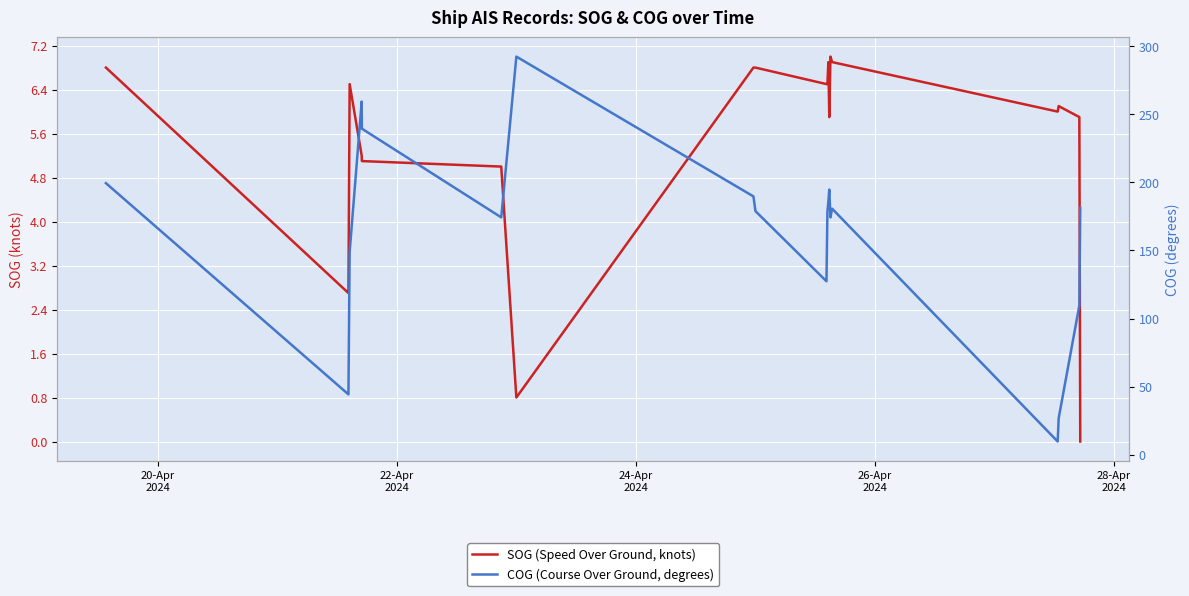

Is it true that SOG (Speed Over Ground, knots) equals 2.3 at 21?

False